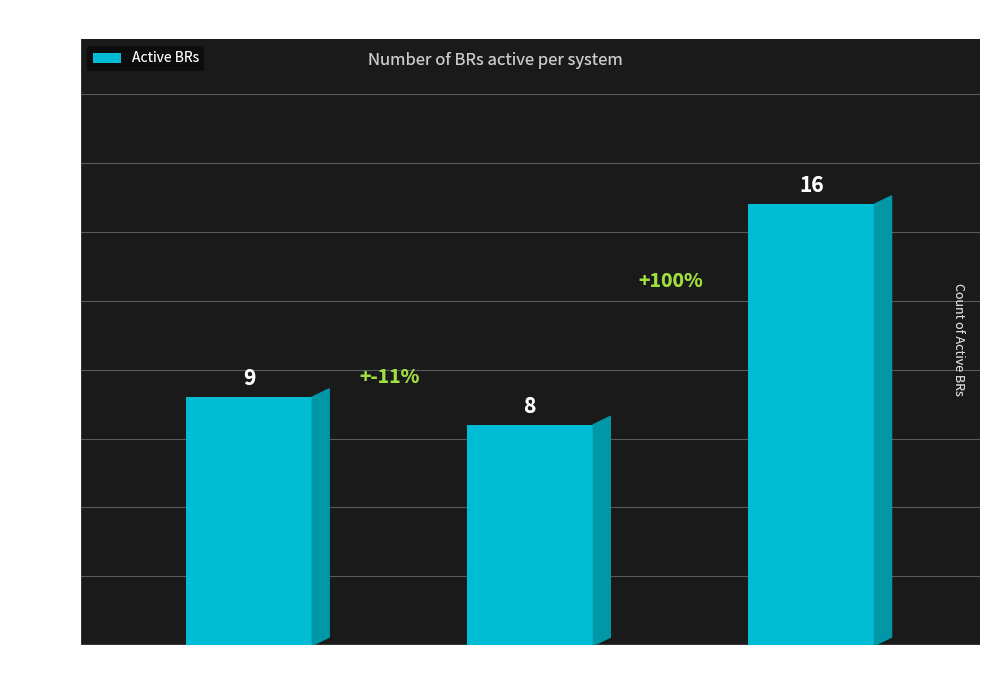

What is the ratio of the value at BIR to the value at BIB?

0.9